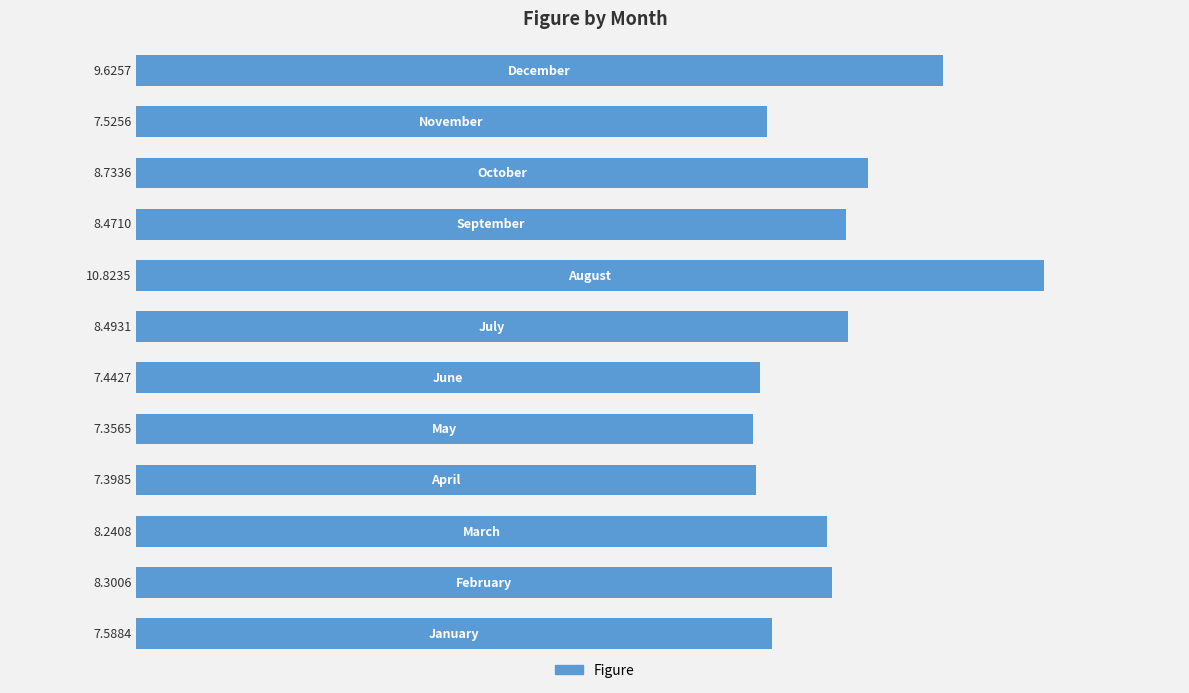

How many bars are there in total?

12